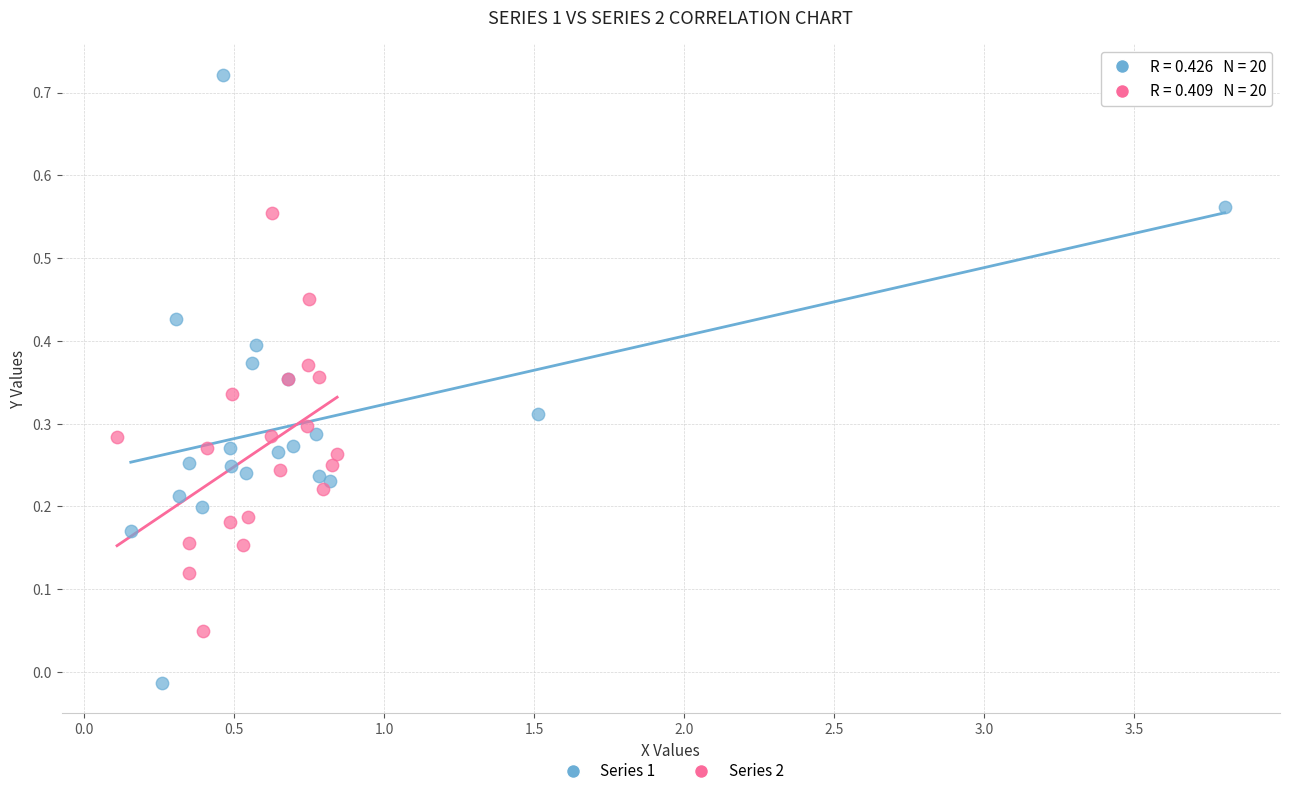

What are all the series names shown in the legend?

Series 1, Series 2